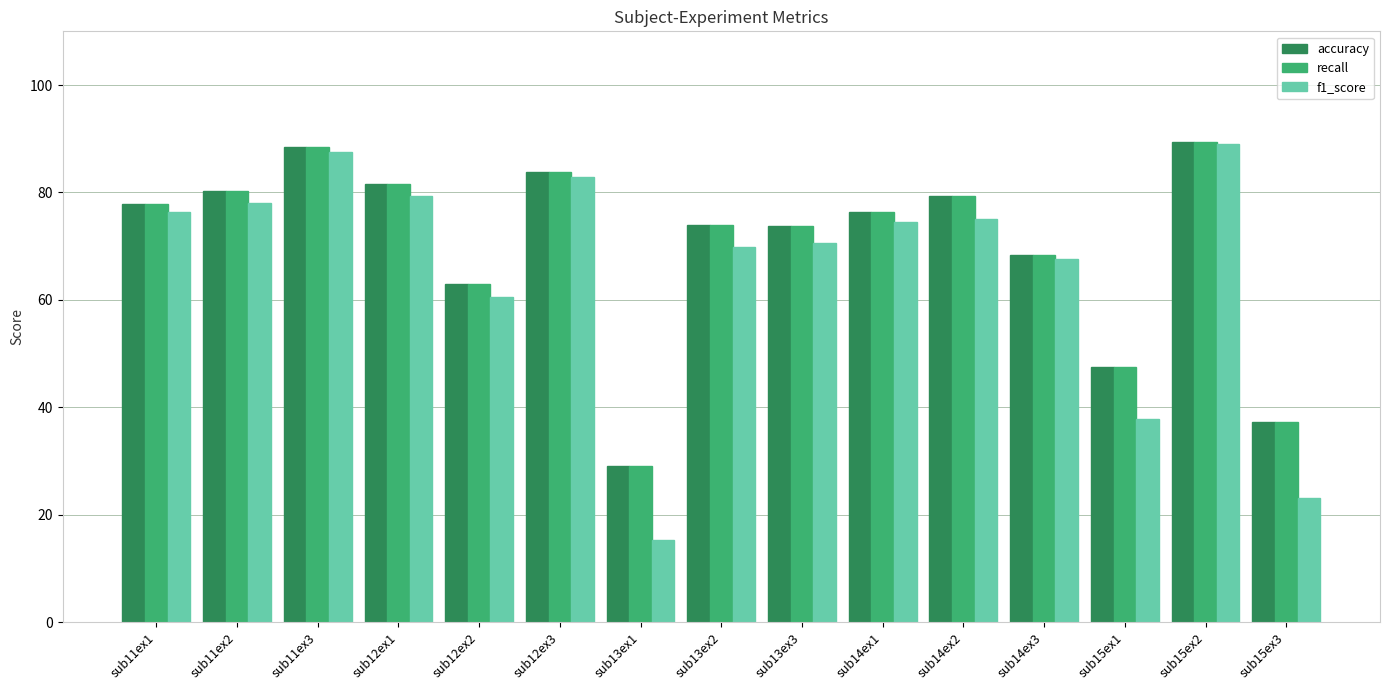

At how many categories does at least one series exceed 25?

15